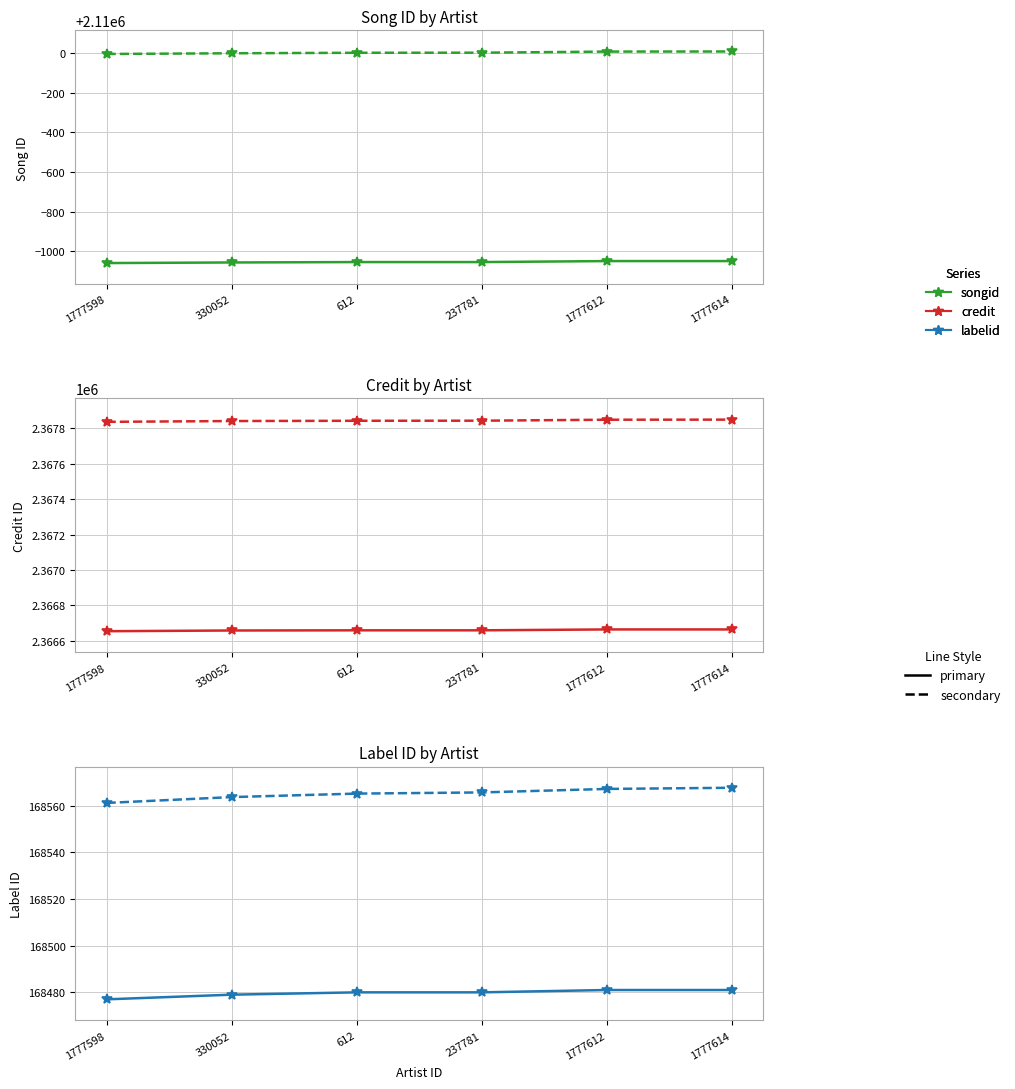

List the series in order of their peak value, highest first.

credit (dashed), credit (solid), songid (dashed), songid (solid), labelid (dashed), labelid (solid)